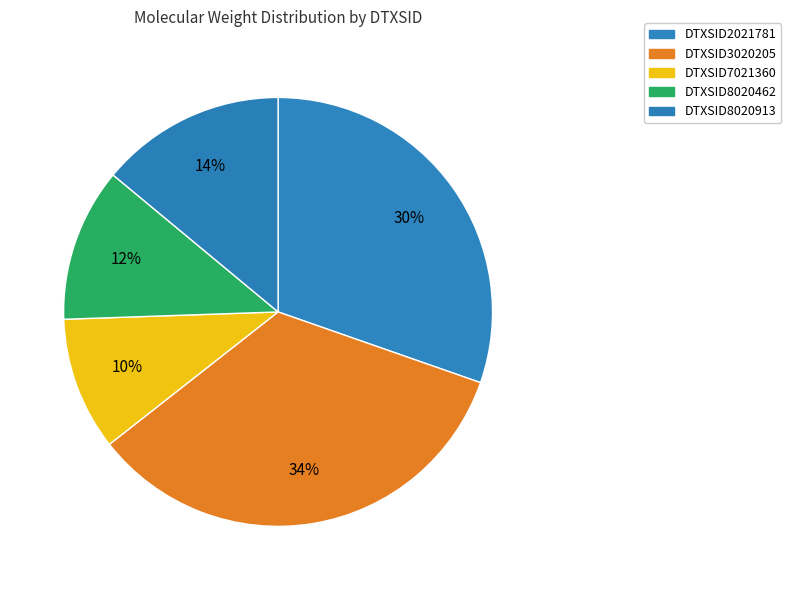

Which has a higher value, DTXSID8020462 or DTXSID2021781?

DTXSID2021781